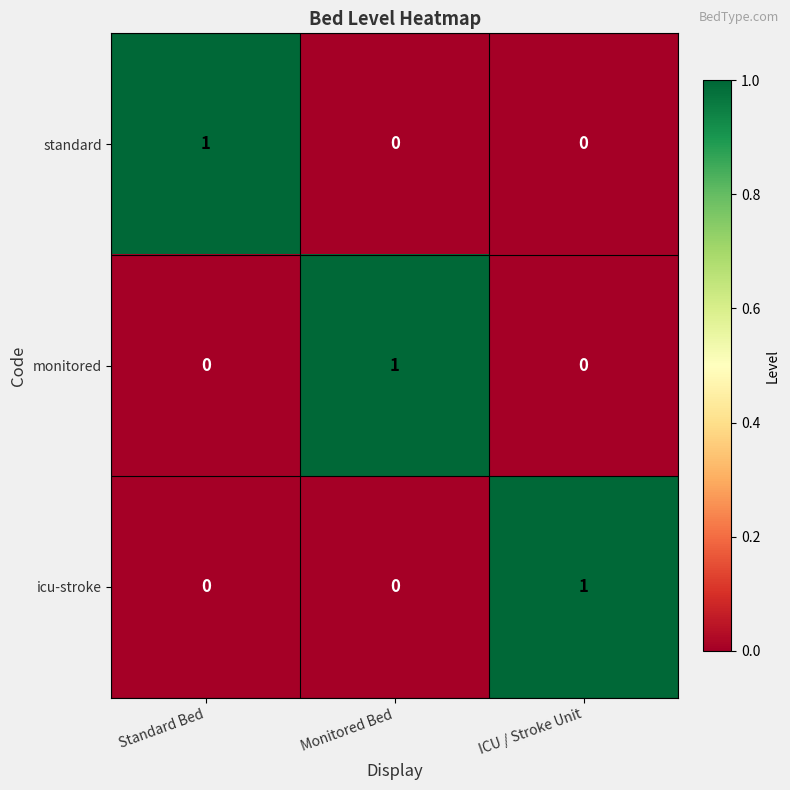

Count the number of categories in the chart.

3